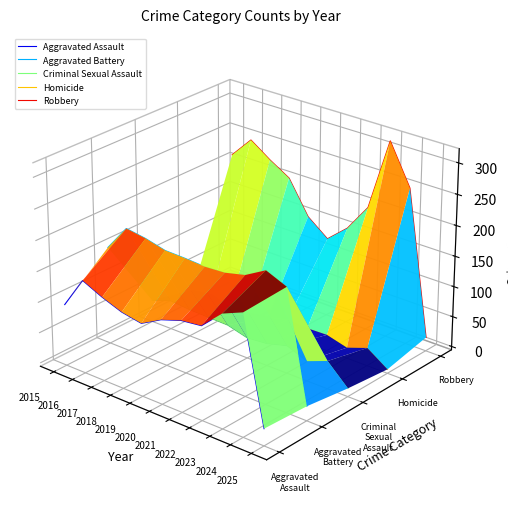

Which series has the largest total across all categories?

Robbery